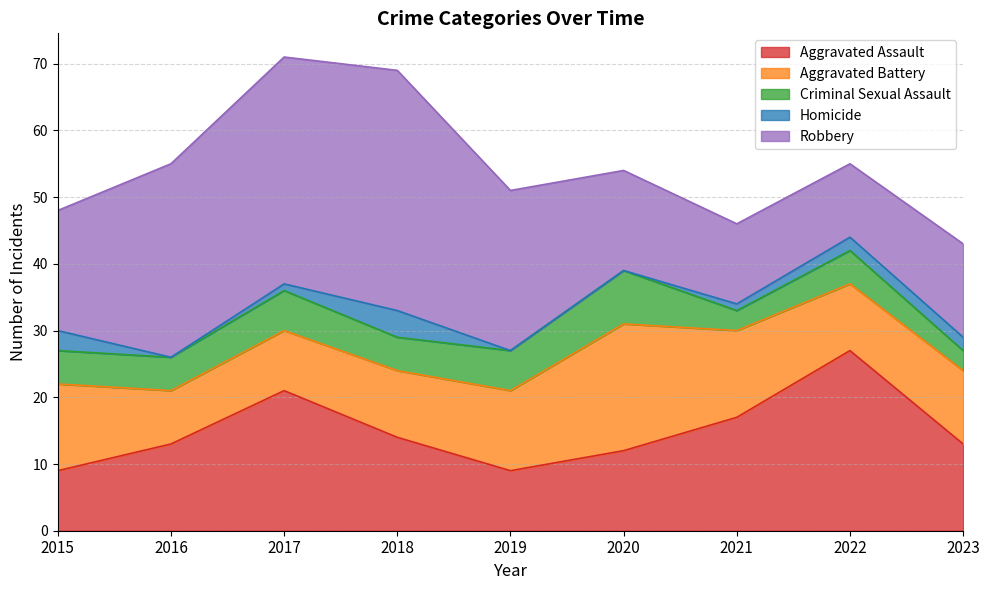

True or false: Criminal Sexual Assault and Aggravated Assault cross at least once.

False